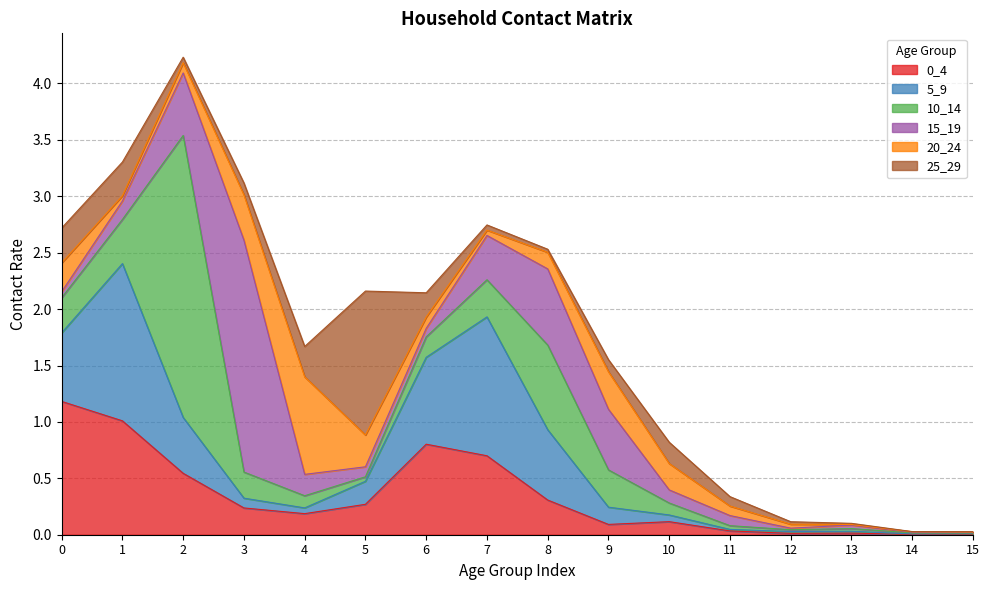

How many interior local peaks does the 0_4 series have?

3